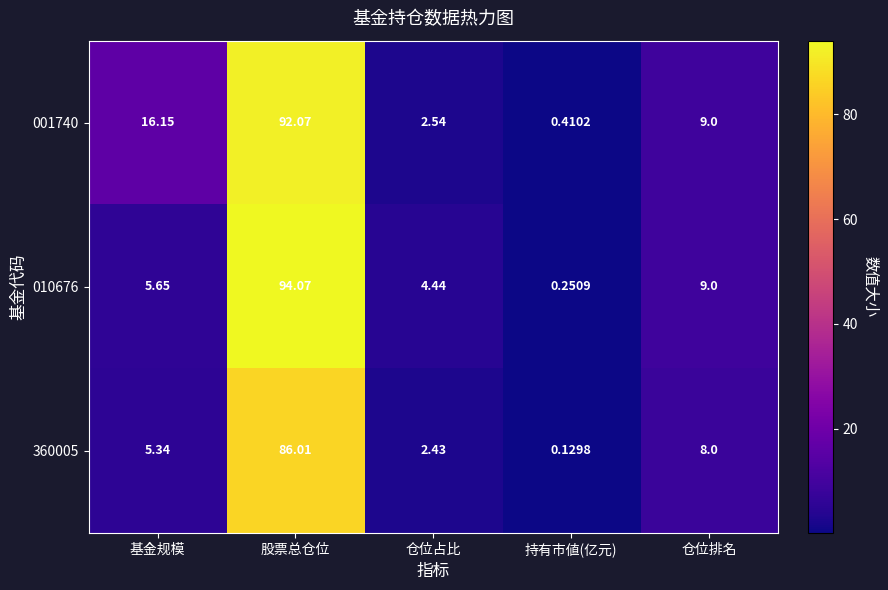

What is the total value across all series at 仓位占比?

9.4